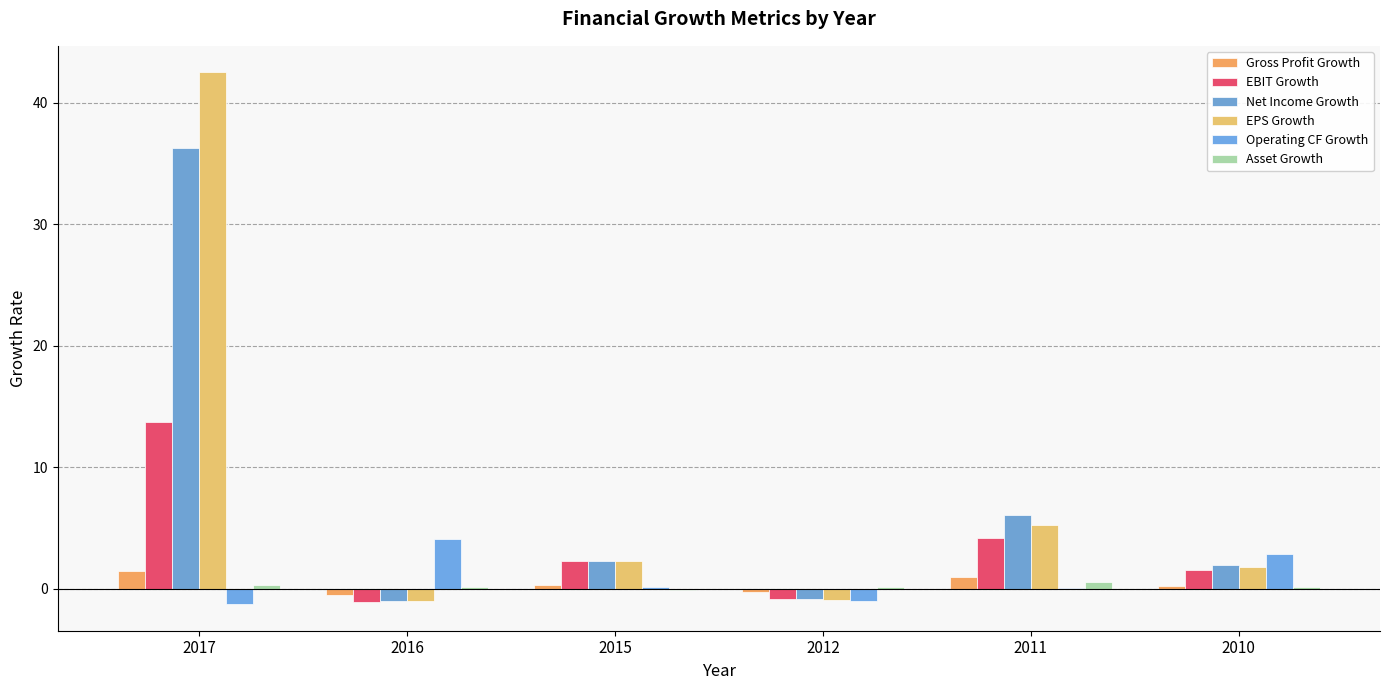

Is the value of Asset Growth at 2017 greater than the value of Net Income Growth at 2012?

Yes